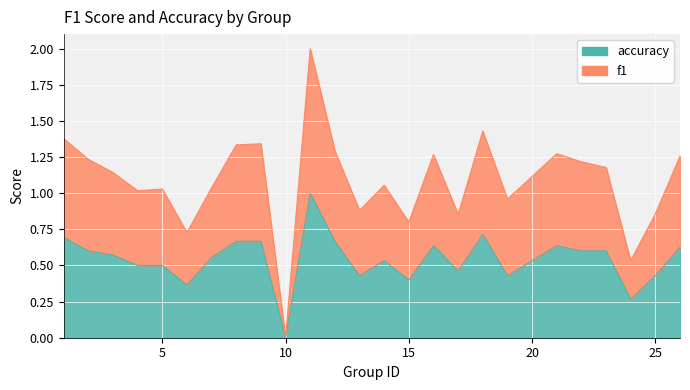

True or false: accuracy has a value of 0.1 at 25.

False